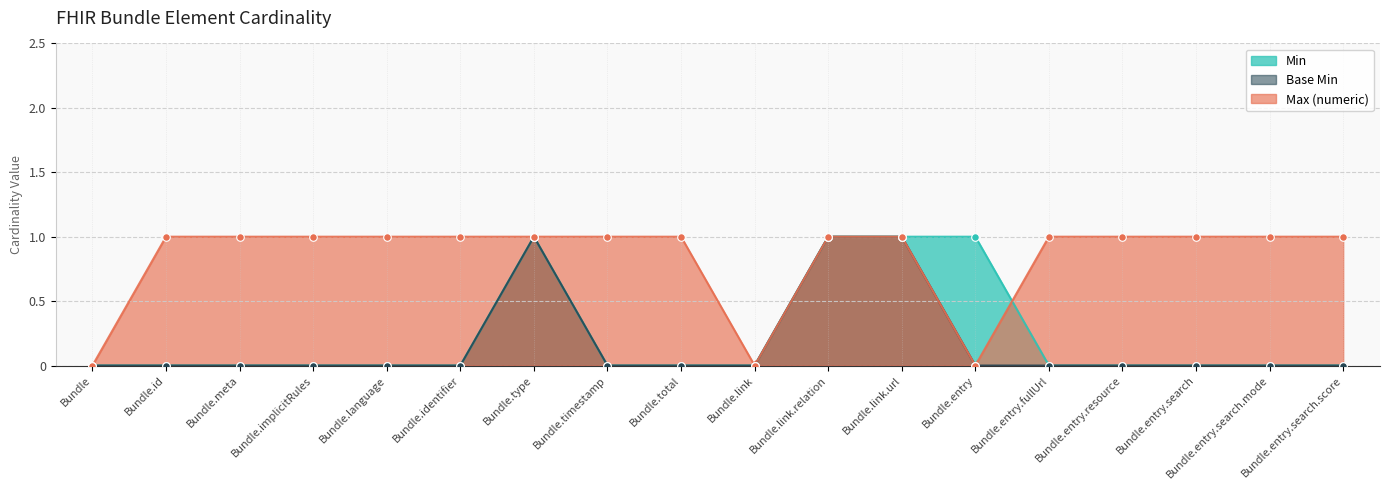

Which series has the largest total across all categories?

Max (numeric)